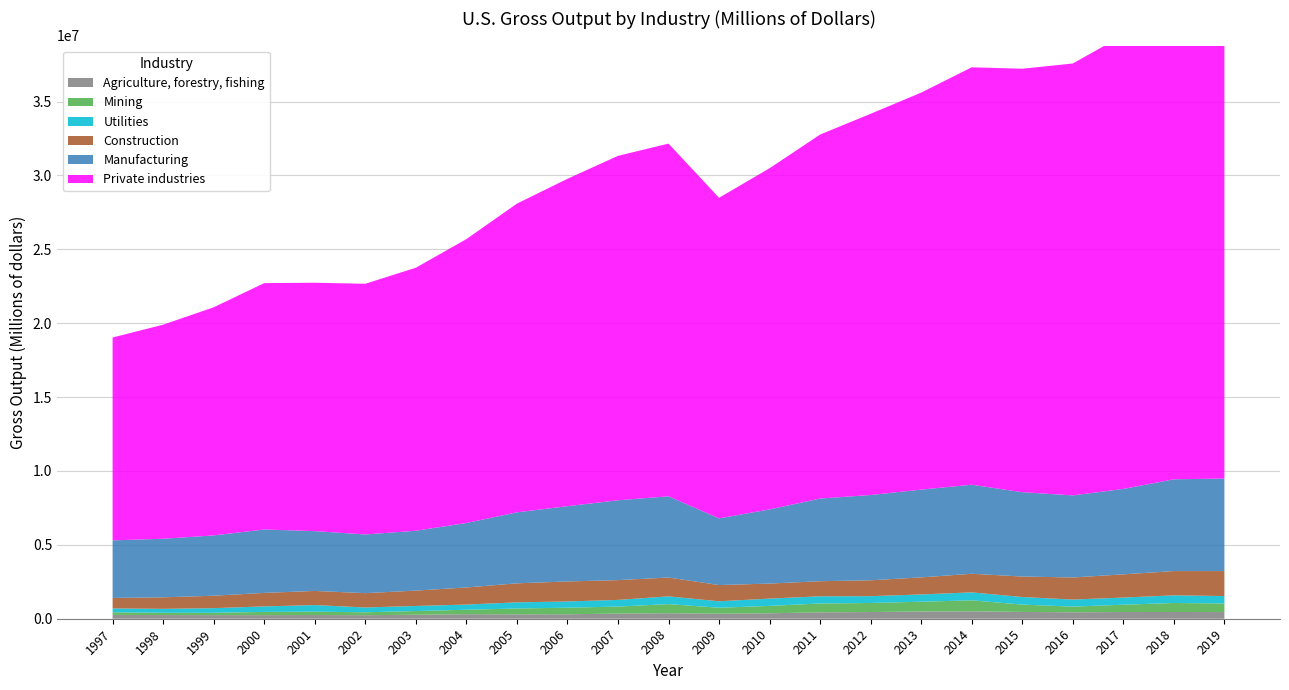

Reading right to left, what are all the values shown in this chart?

Agriculture, forestry, fishing: 2019=452427	2018=455660	2017=454172	2016=436089	2015=459928	2014=500917	2013=488450	2012=452635	2011=432485	2010=368845	2009=340445	2008=374739	2007=347041	2006=302212	2005=298504	2004=307197	2003=268265	2002=241404	2001=251356	2000=243596	1999=245311	1998=249763	1997=257882
Mining: 2019=579935	2018=610566	2017=493146	2016=384264	2015=495972	2014=745419	2013=662888	2012=613049	2011=601186	2010=499297	2009=404018	2008=613984	2007=475551	2006=444218	2005=393954	2004=299469	2003=252388	2002=195472	2001=226107	2000=218050	1999=155814	1998=151537	1997=176871
Utilities: 2019=503226	2018=516322	2017=485757	2016=476843	2015=513760	2014=537642	2013=491663	2012=461485	2011=484889	2010=494486	2009=436451	2008=524896	2007=451593	2006=421955	2005=416184	2004=351750	2003=343152	2002=325154	2001=446479	2000=373248	1999=314786	1998=268067	1997=261979
Construction: 2019=1689986	2018=1643111	2017=1570769	2016=1494812	2015=1386108	2014=1258772	2013=1155700	2012=1074580	2011=1020485	2010=1016651	2009=1098960	2008=1275777	2007=1339134	2006=1353620	2005=1287144	2004=1158060	2003=1039480	2002=969697	2001=956910	2000=913886	1999=841640	1998=779602	1997=709092
Manufacturing: 2019=6259231	2018=6209281	2017=5780421	2016=5553361	2015=5706328	2014=6025468	2013=5939329	2012=5771296	2011=5592871	2010=5019104	2009=4511065	2008=5493739	2007=5404030	2006=5093517	2005=4804582	2004=4361729	2003=4050673	2002=3971611	2001=4046832	2000=4290462	1999=4079847	1998=3962464	1997=3897971
Private industries: 2019=33730375	2018=32654447	2017=30707673	2016=29228283	2015=28656783	2014=28248483	2013=26864969	2012=25797086	2011=24635110	2010=23087247	2009=21695674	2008=23869214	2007=23305632	2006=22154281	2005=20889675	2004=19210489	2003=17798089	2002=16963427	2001=16809081	2000=16672777	1999=15437558	1998=14487020	1997=13728169